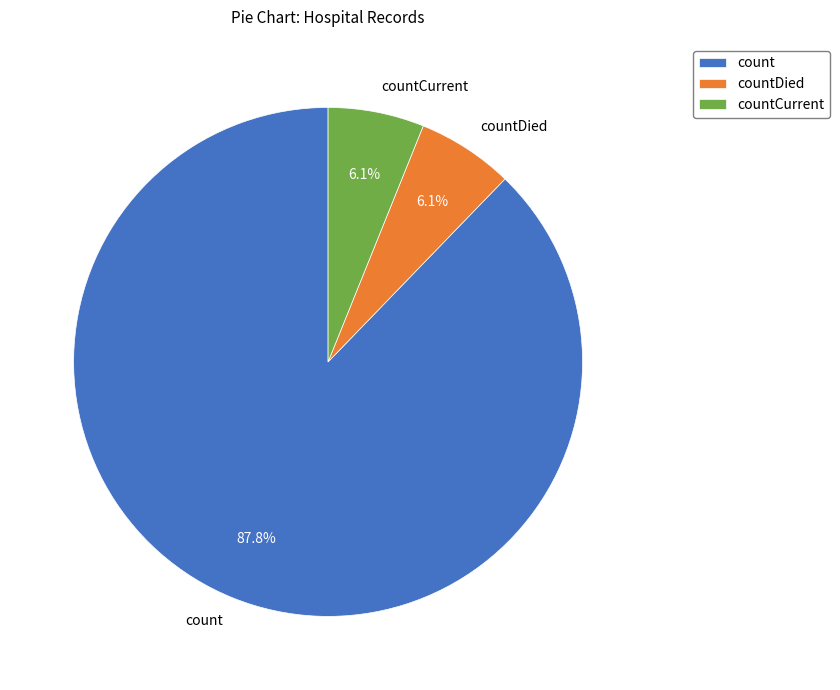

What is the largest slice in the pie chart?

count